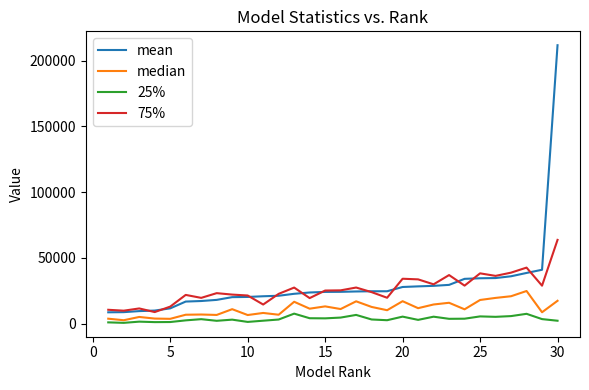

What is the average value of the 75% series?

26074.6